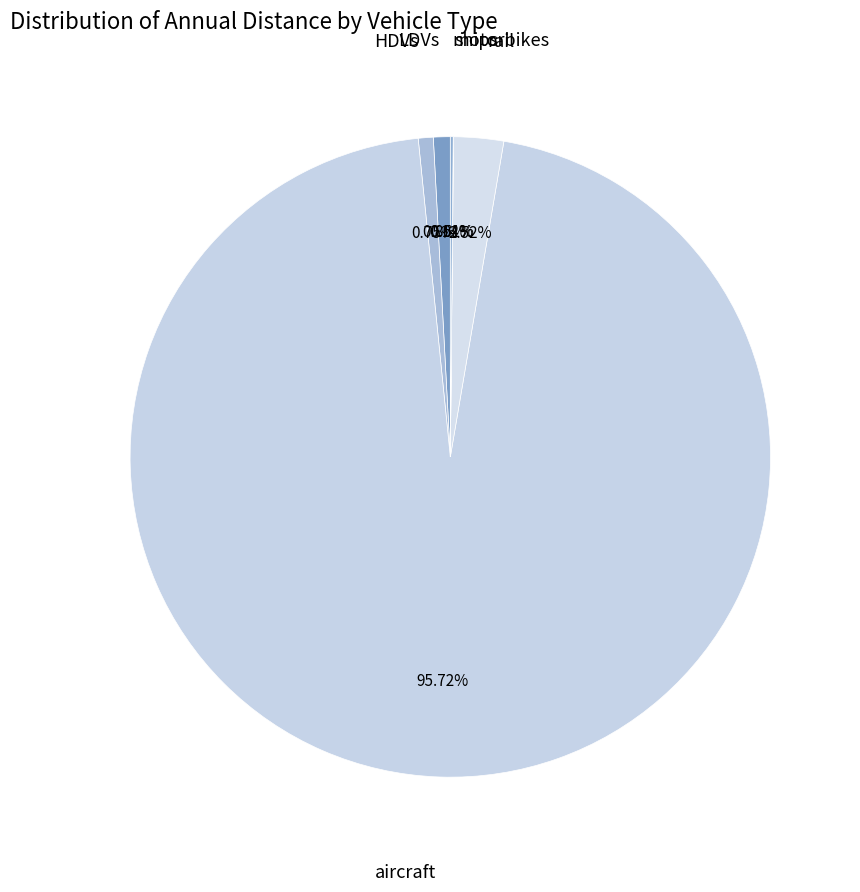

To the nearest percent, what is the average slice percentage?

17%